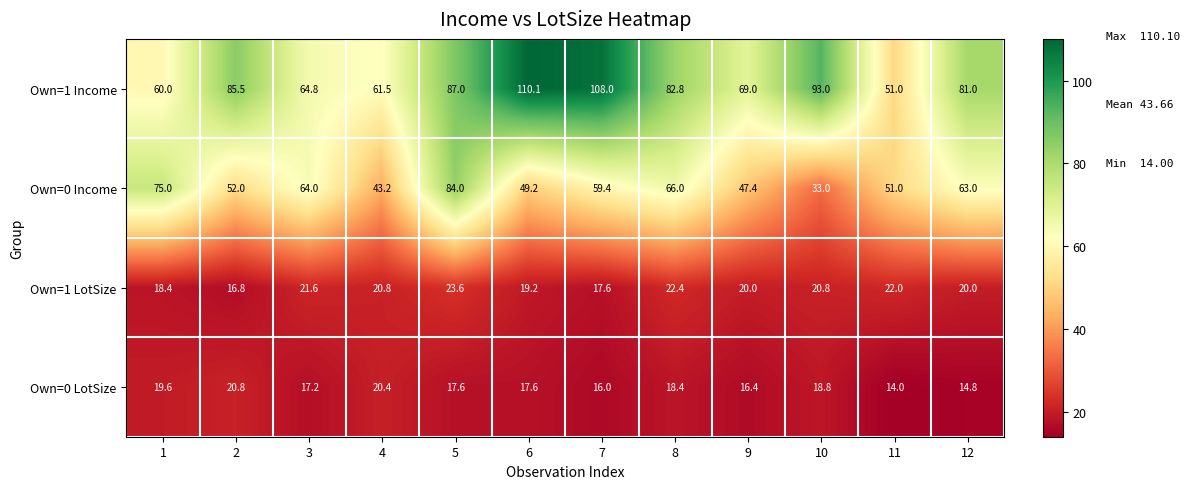

At how many categories does at least one series exceed 33?

12